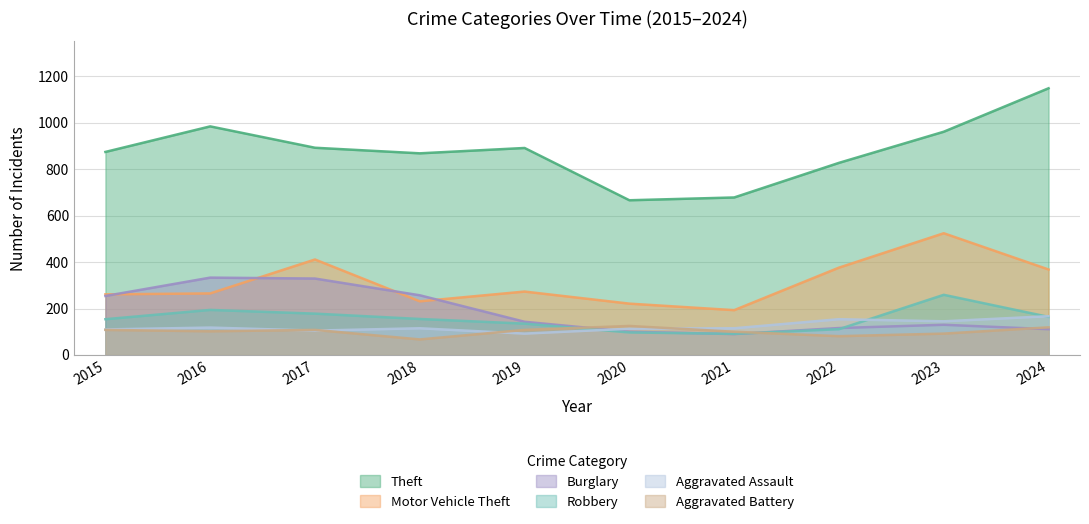

At which category does Burglary reach its first local peak?

2016